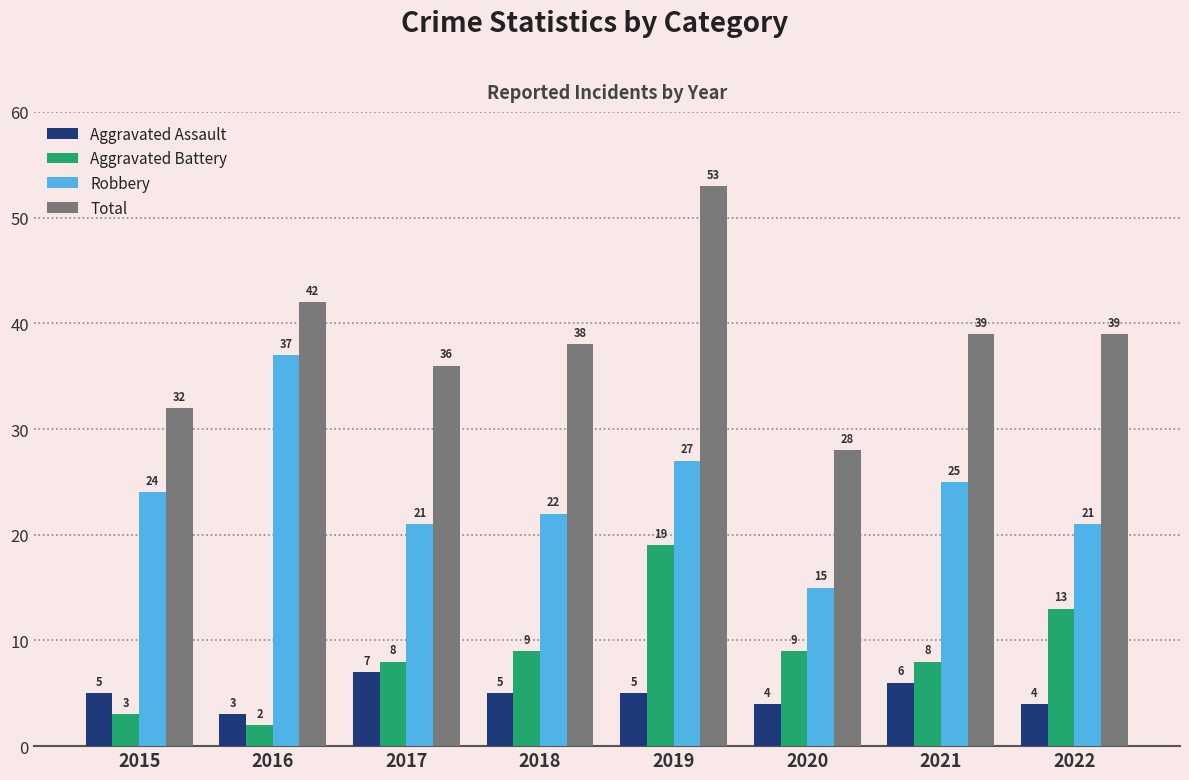

What is the difference between the maximum and minimum values in the Aggravated Assault series?

4